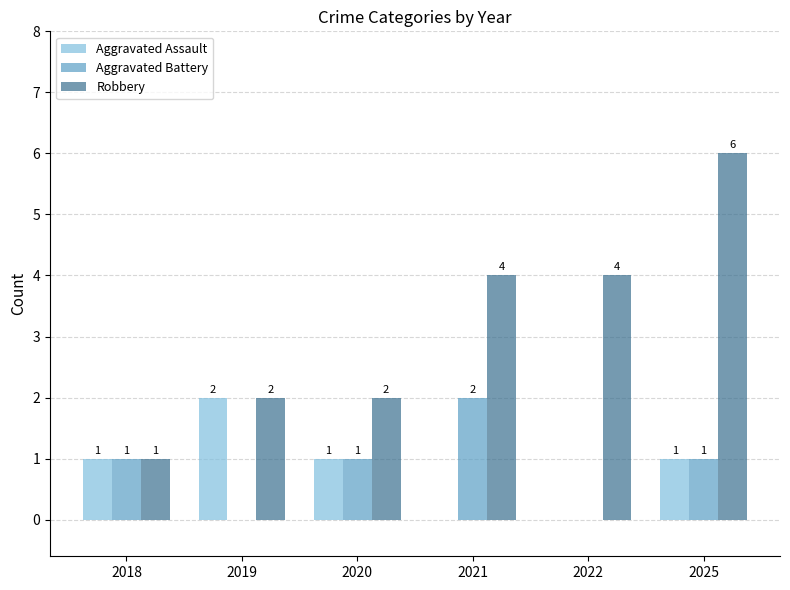

Reading left to right, extract all data points from this chart.

Aggravated Assault: 2018=1	2019=2	2020=1	2021=0	2022=0	2025=1
Aggravated Battery: 2018=1	2019=0	2020=1	2021=2	2022=0	2025=1
Robbery: 2018=1	2019=2	2020=2	2021=4	2022=4	2025=6